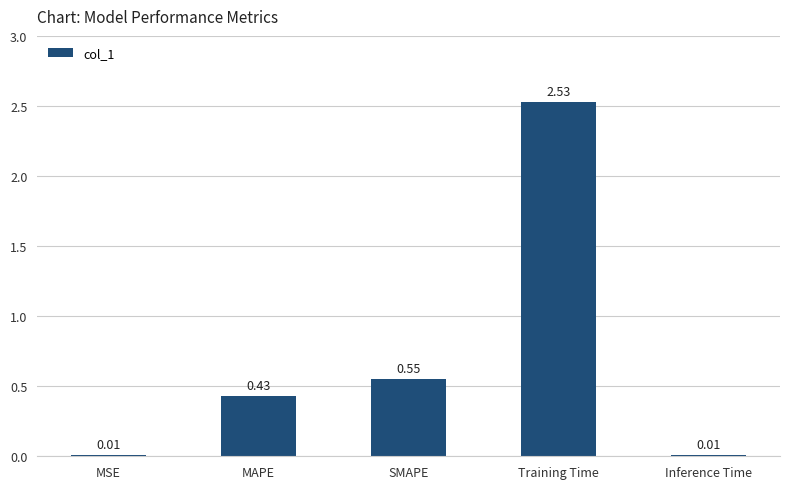

Which category has the highest value across all series?

Training Time